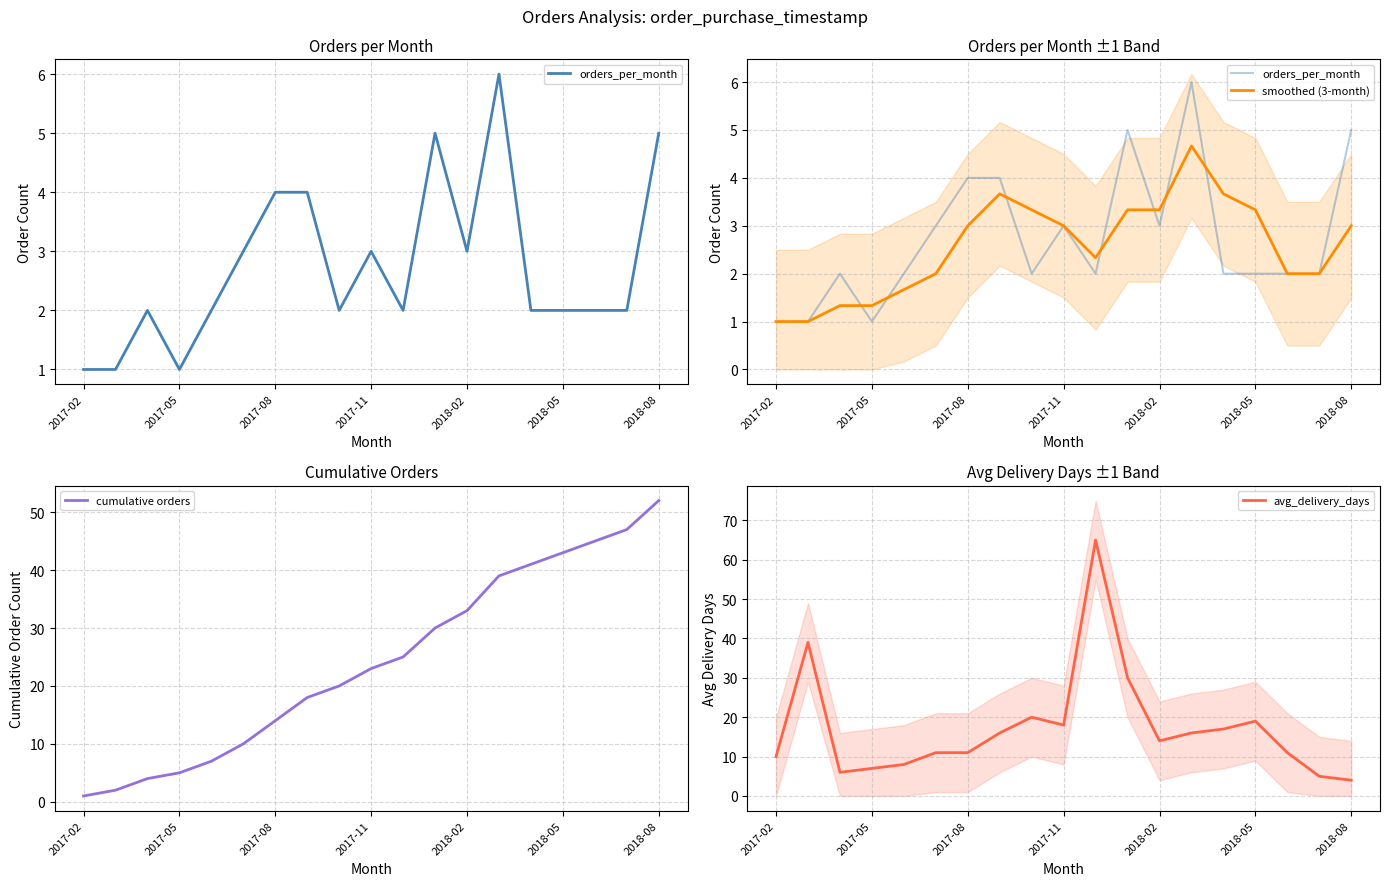

At how many categories does at least one series exceed 26?

10